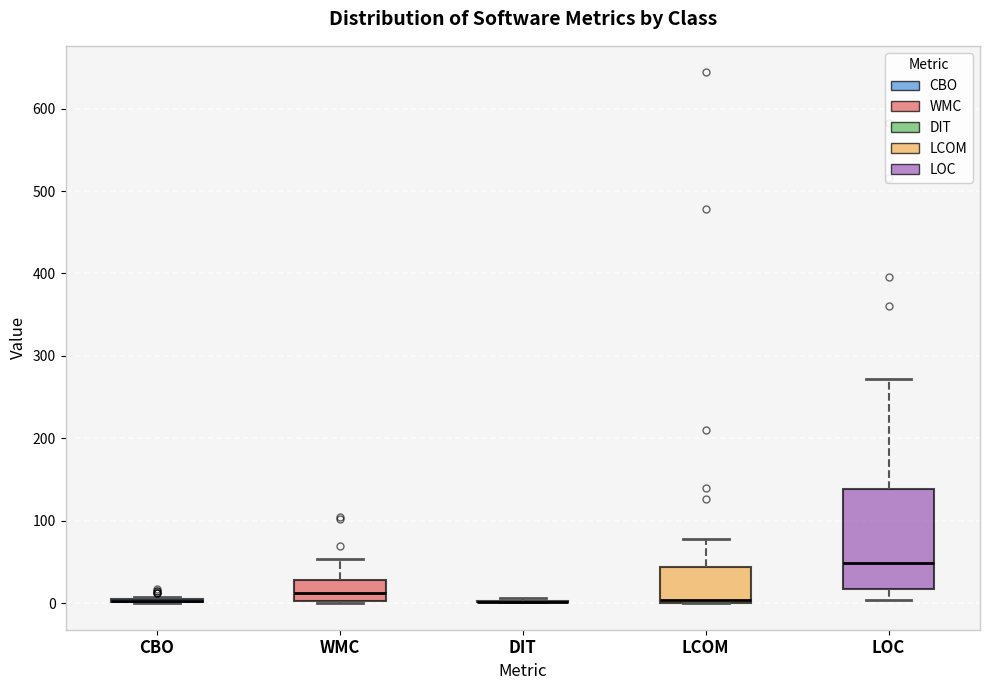

Which box is the tallest, from its lower edge to its upper edge?

LOC